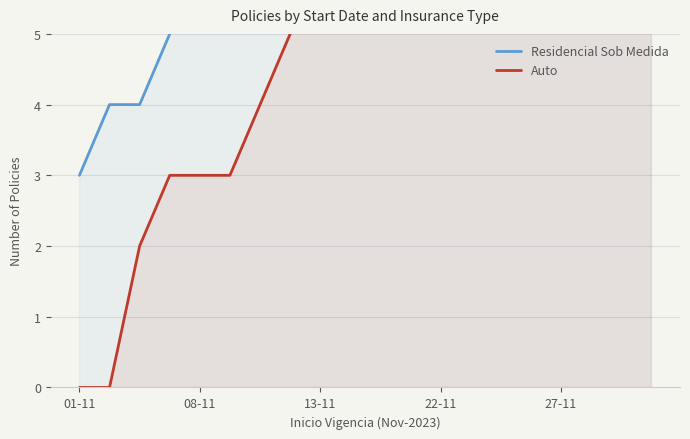

Rank the series by their maximum value, from lowest to highest.

Auto, Residencial Sob Medida